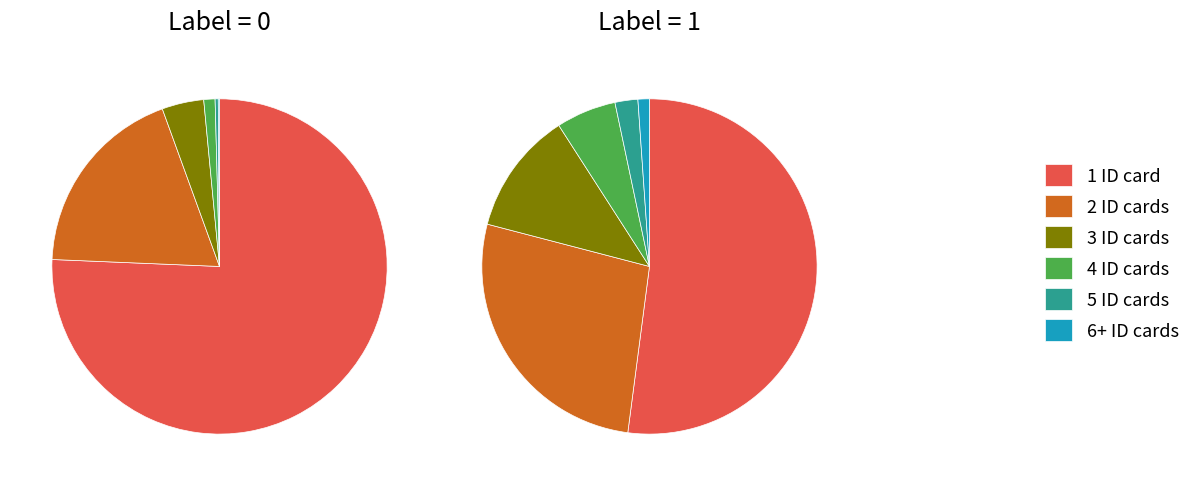

How many slices are in this pie chart?

6